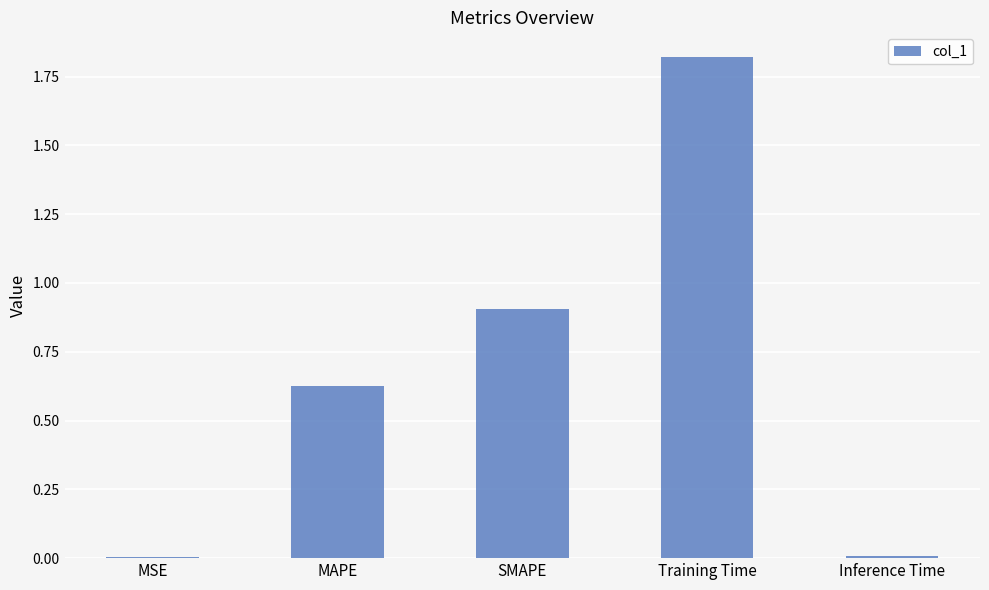

True or false: the data shows 0.4 at SMAPE.

False